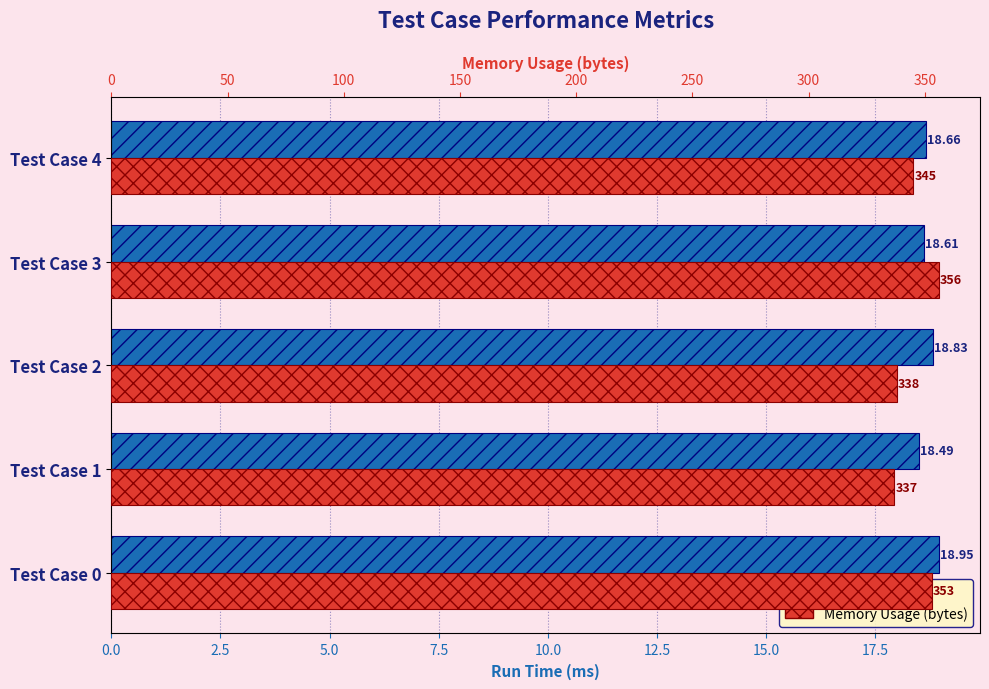

At how many categories does at least one series exceed 170?

5